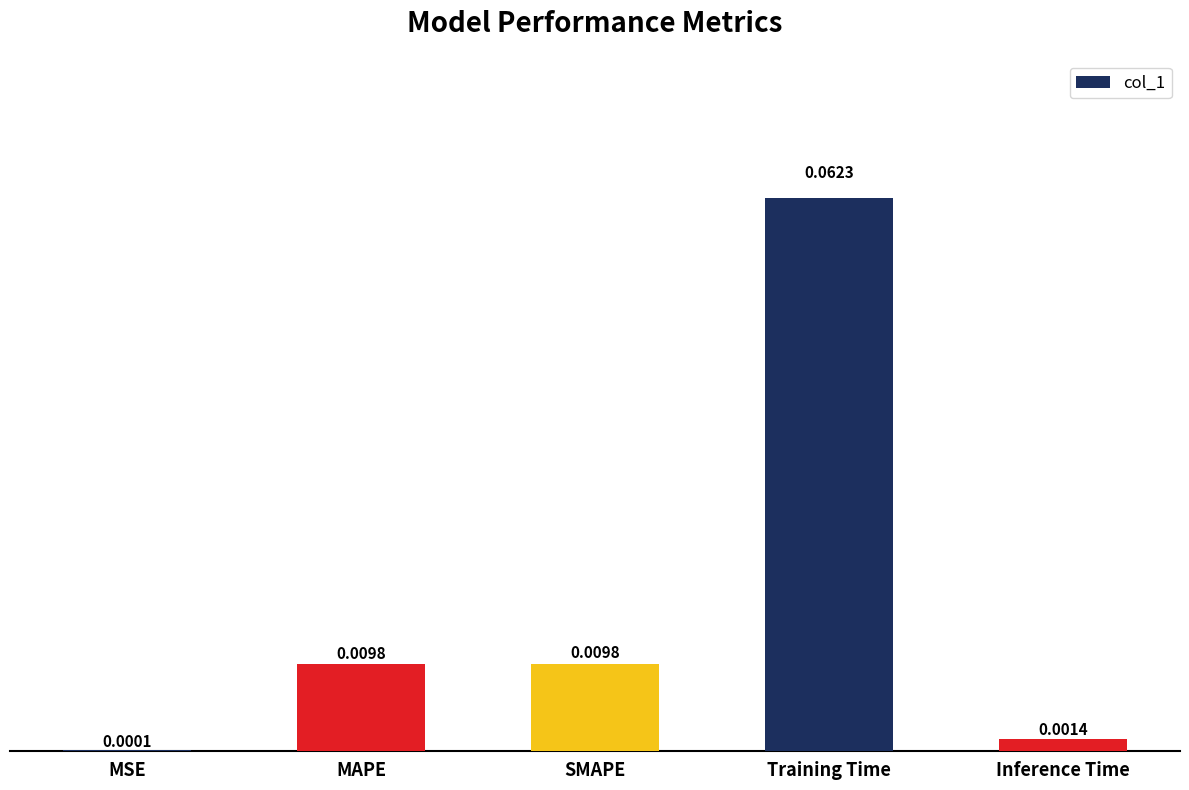

At which category does the chart reach its peak across all series?

Training Time